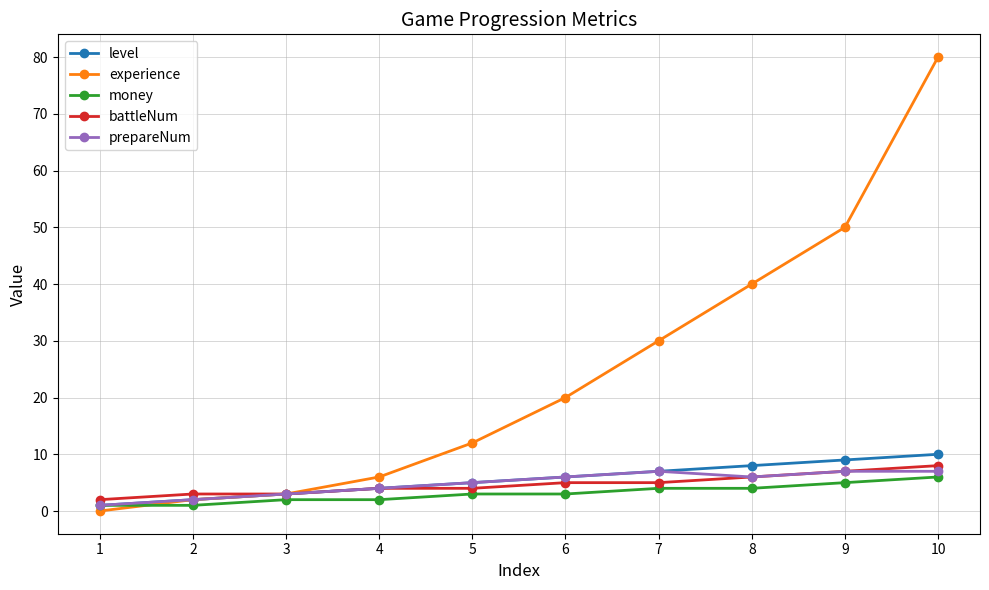

At how many categories does at least one series exceed 44?

2